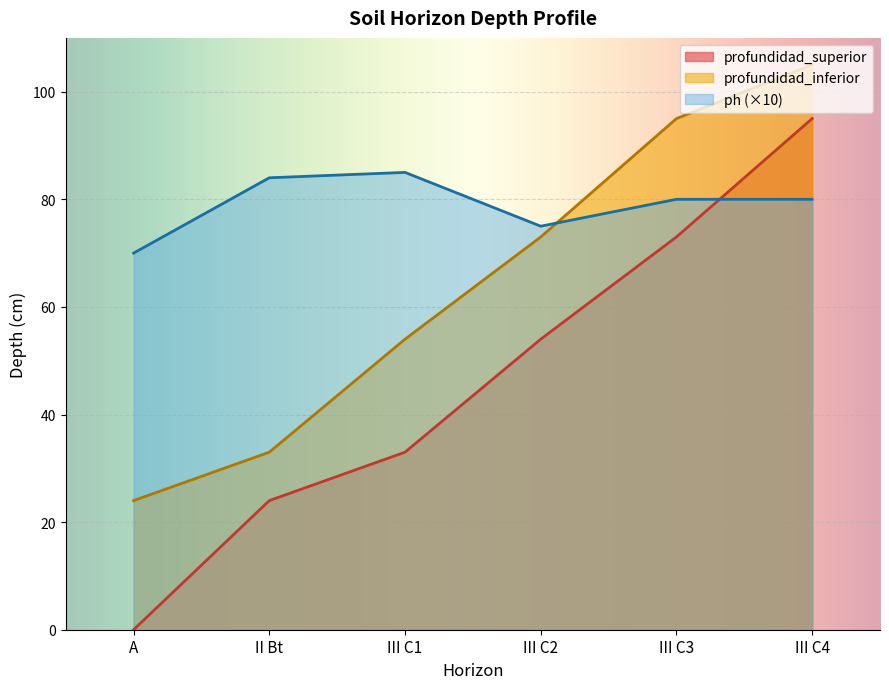

Does the chart display data point markers on the line(s)?

No